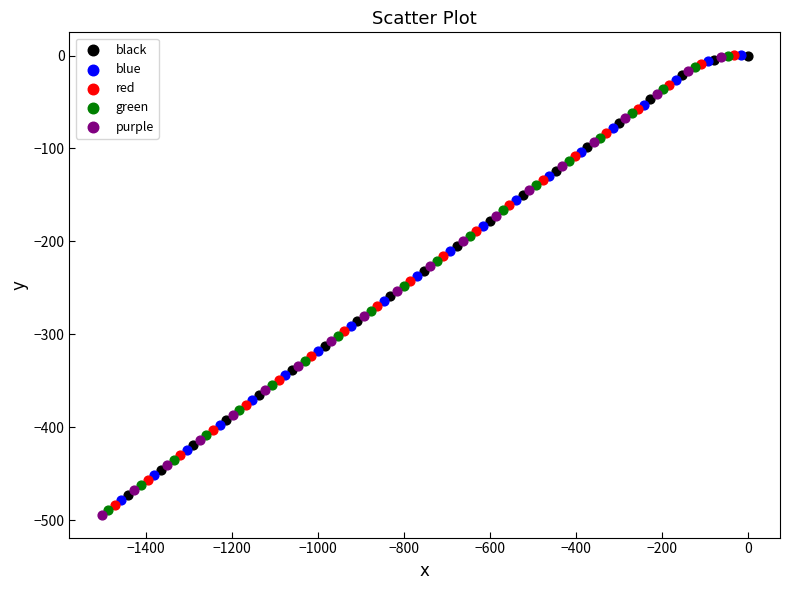

Which series has the widest spread of Y values?

purple